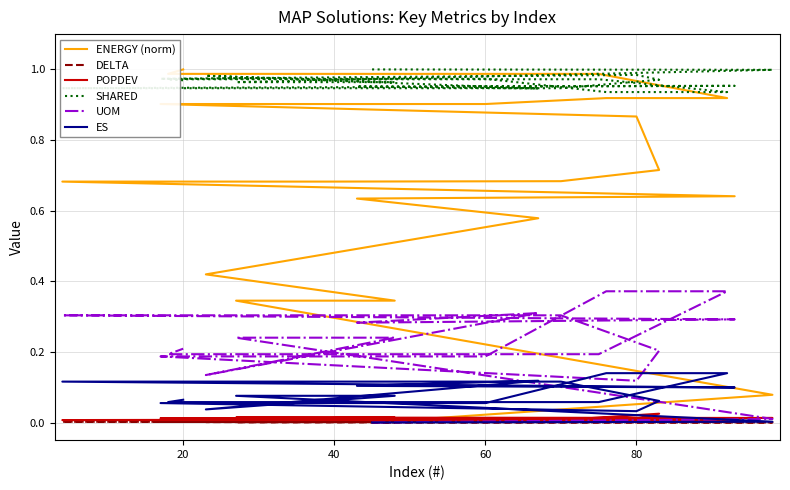

True or false: UOM has a value of 0.2 at 18.

True